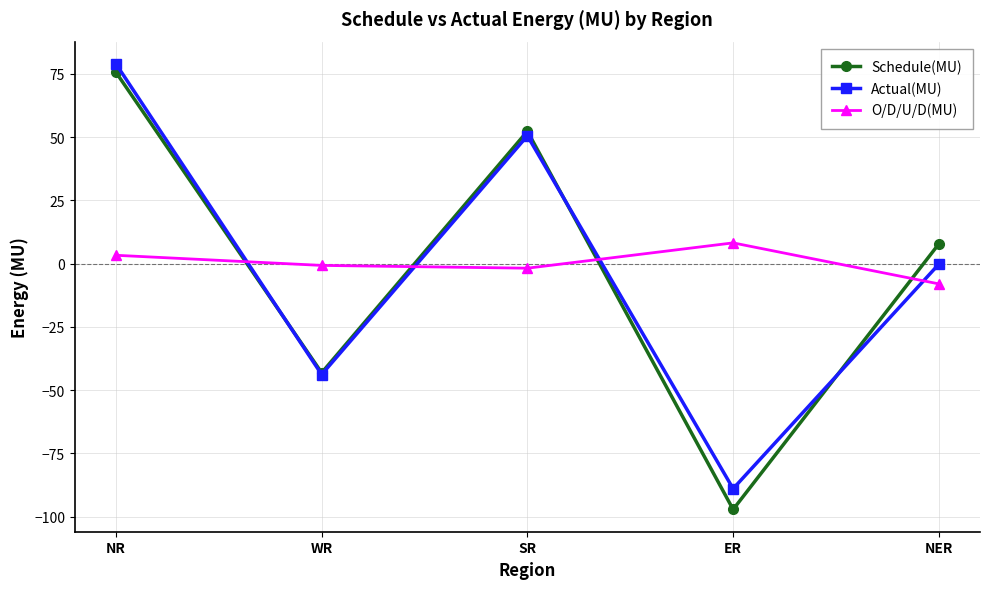

What is the minimum value for Schedule(MU)?

-97.1